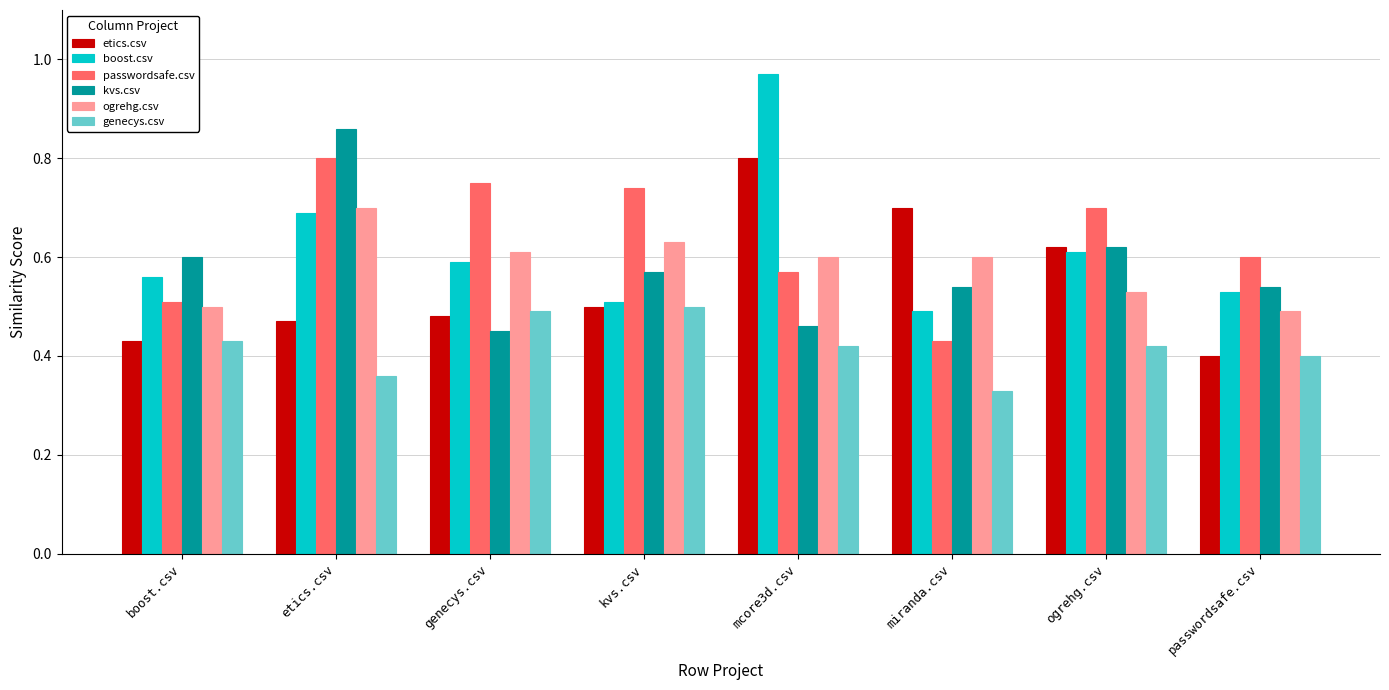

What is the total value across all series at etics.csv?

3.9